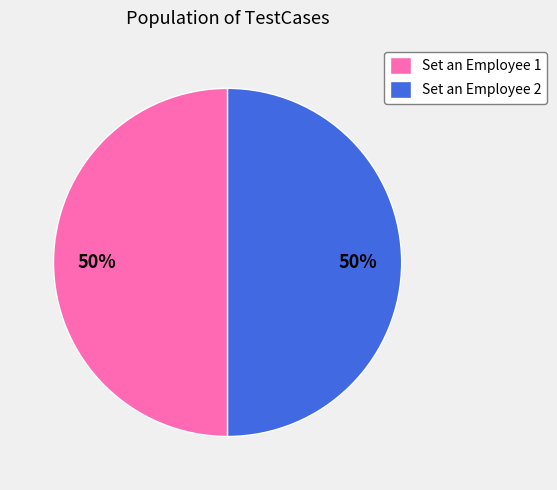

Is it true that Set an Employee 2 is 35% of the pie?

False